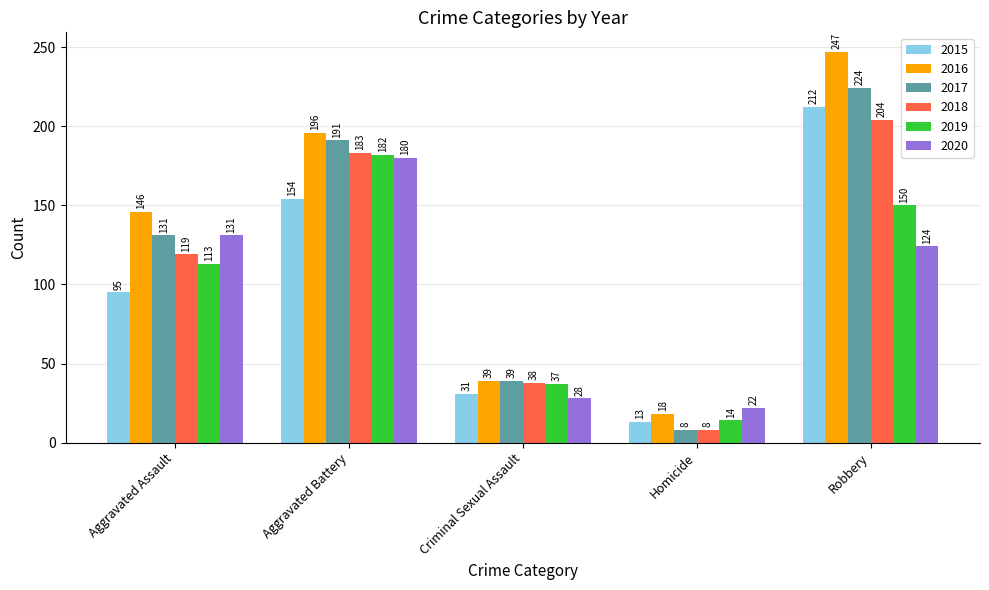

What value does the 2020 series have at Robbery?

124